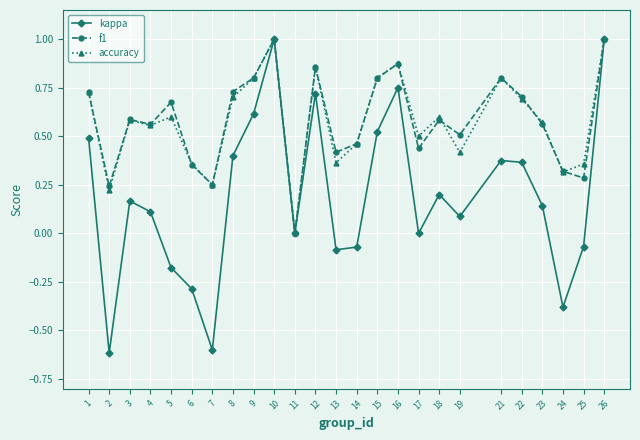

What is the maximum value for accuracy?

1.0